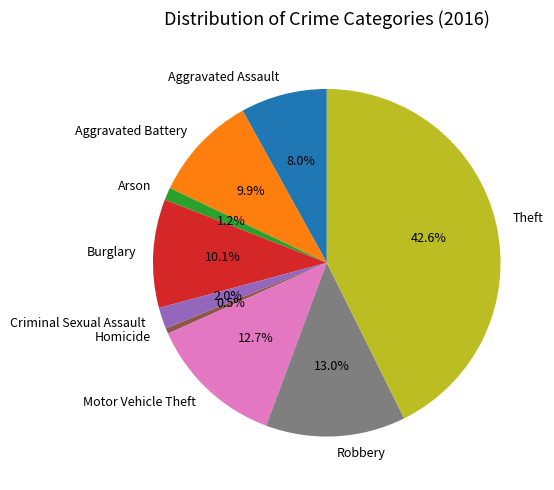

What is the smallest slice in the pie chart?

Homicide